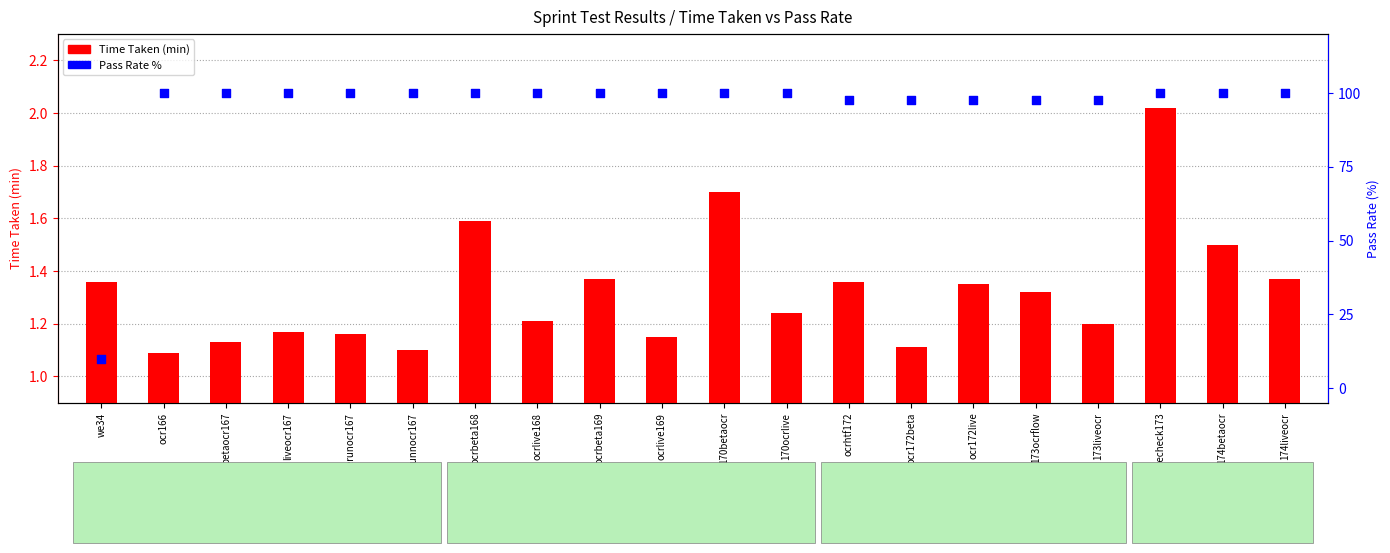

What are all the series names shown in the legend?

Time Taken (min), Pass Rate %